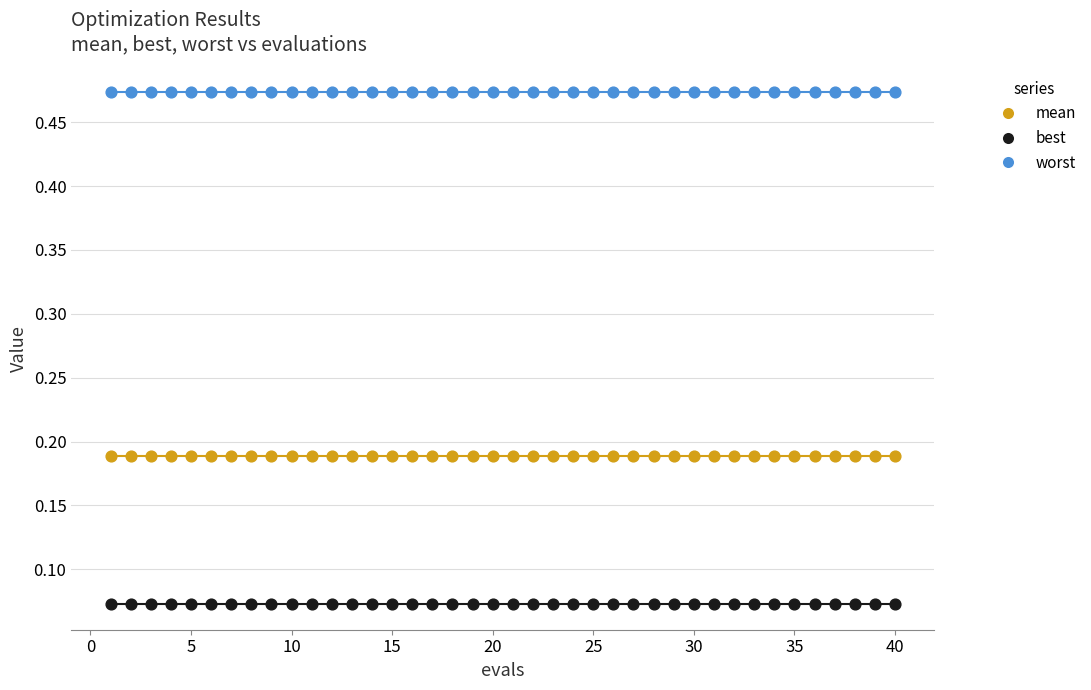

Which series reaches the minimum Y coordinate?

best